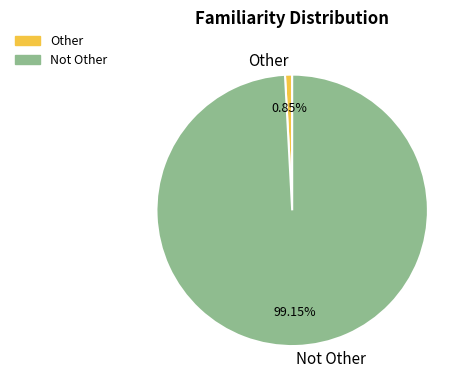

To the nearest percent, what percentage of the pie is Not Other?

99%